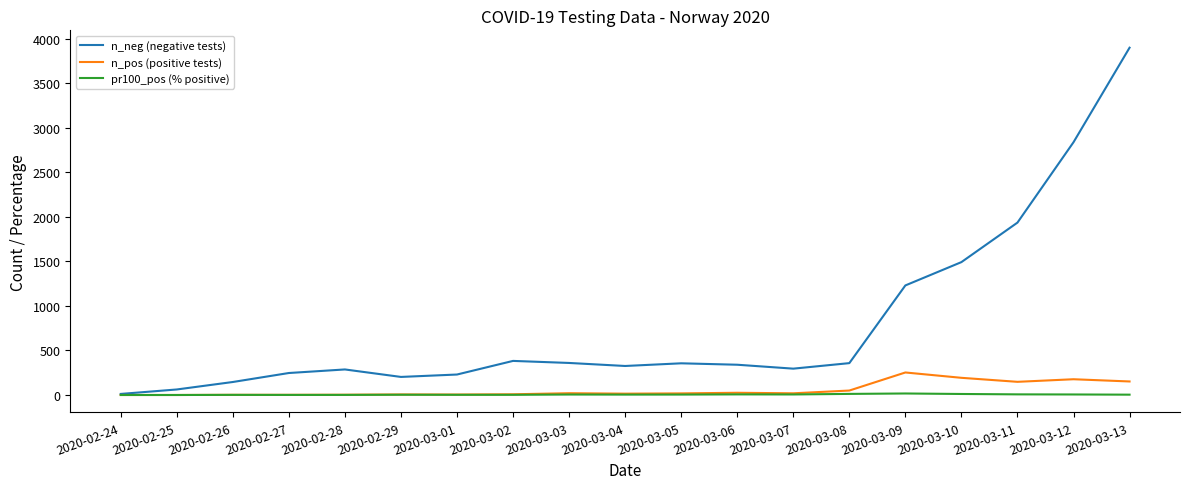

Rank the series by their maximum value, from lowest to highest.

pr100_pos (% positive), n_pos (positive tests), n_neg (negative tests)